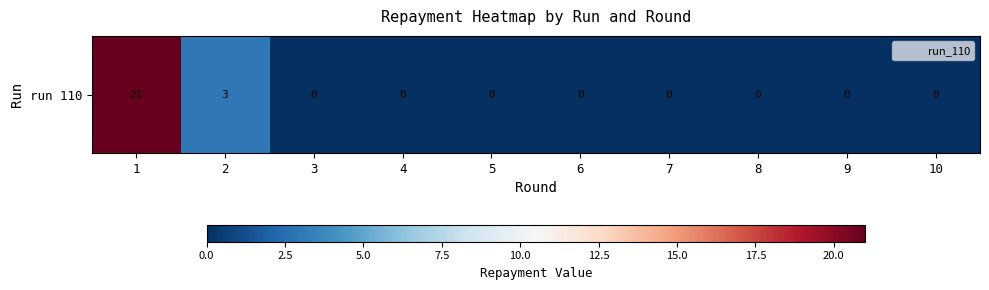

What is the difference between the maximum and second lowest values?

21